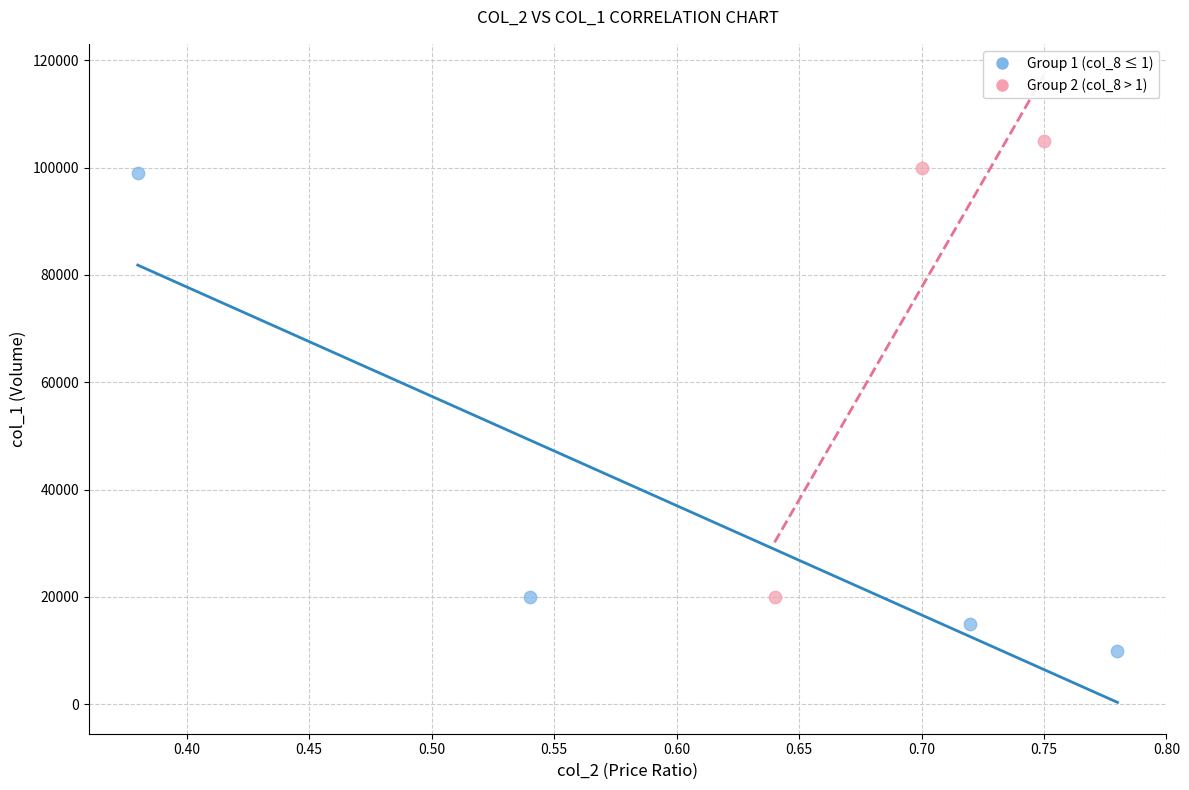

Which series reaches the maximum Y coordinate?

Group 2 (col_8 > 1)